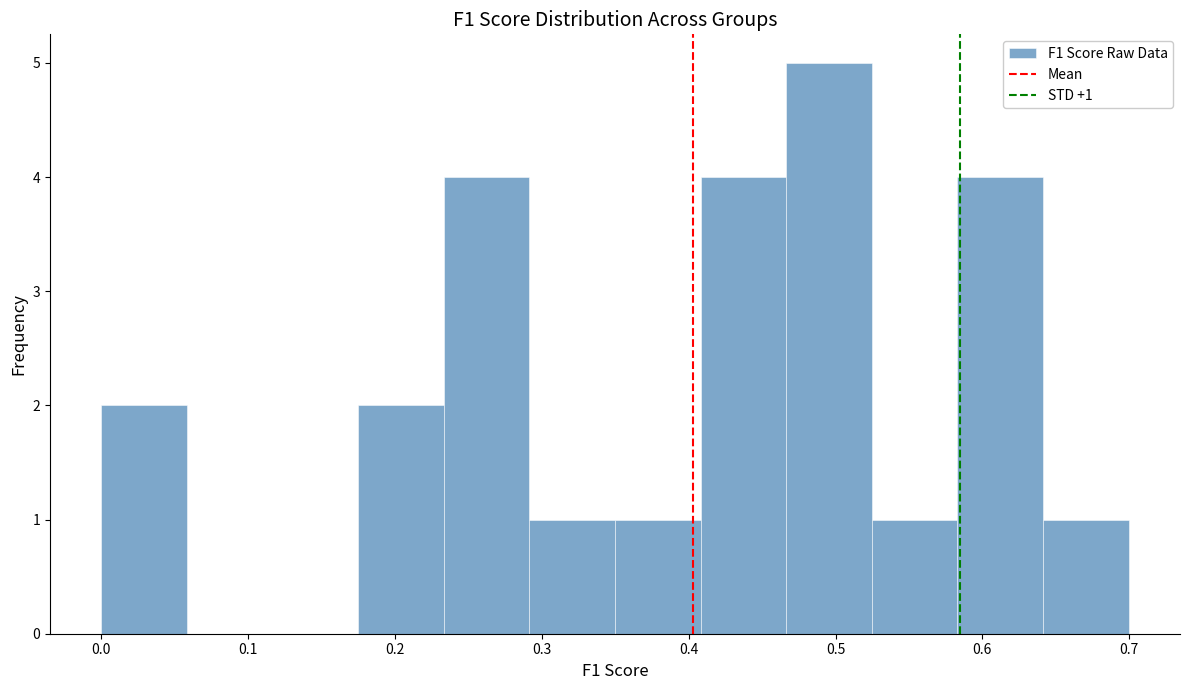

Over which range of the x-axis is the bar tallest?

0.47 to 0.52